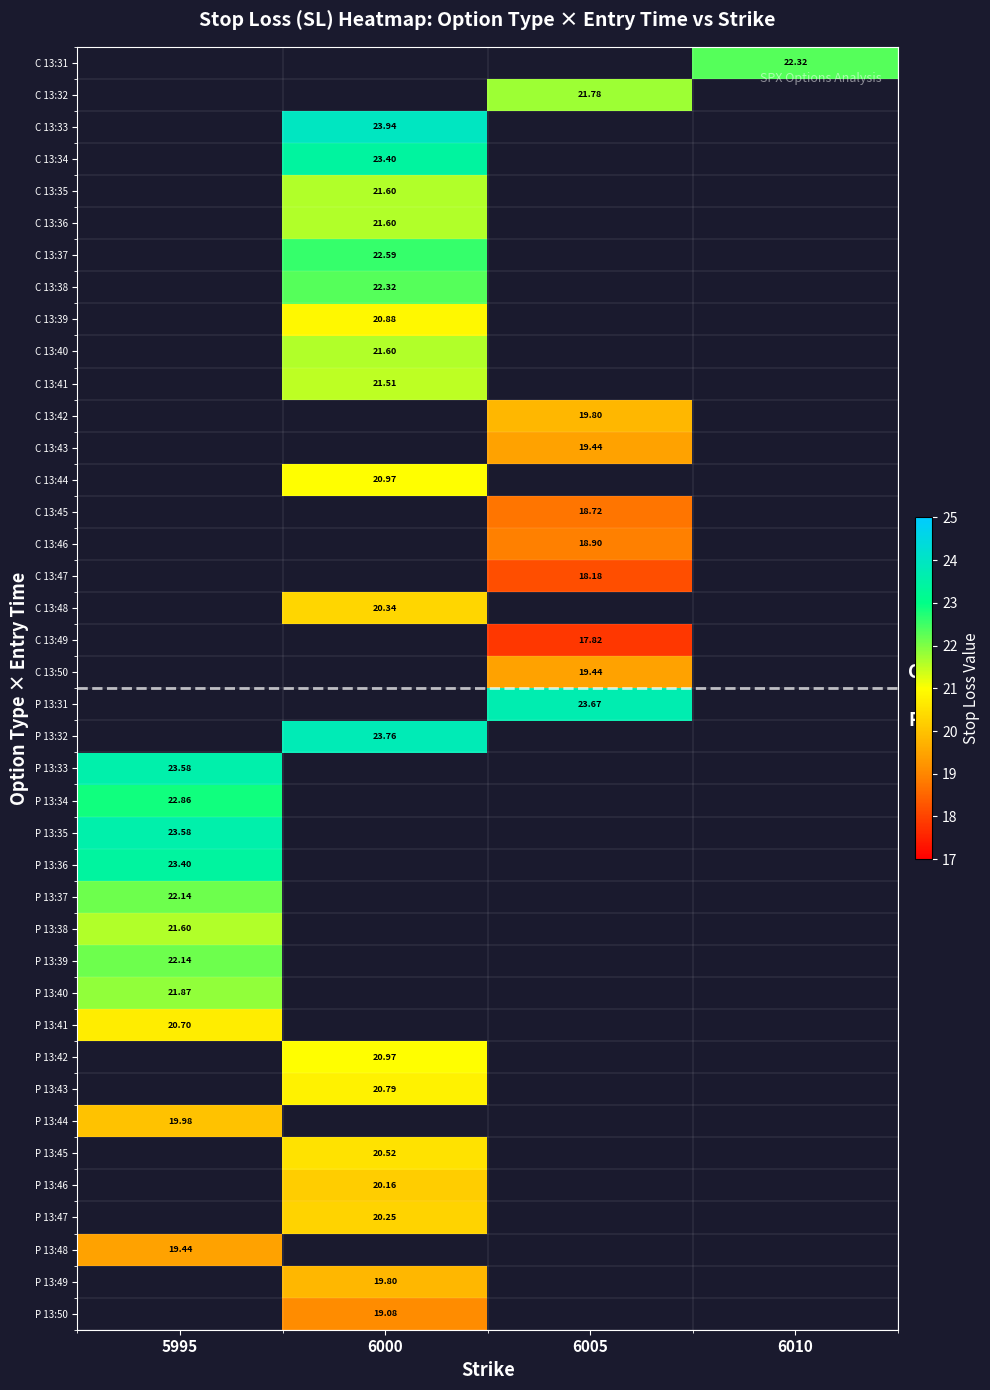

How many categories are shown in the chart?

4